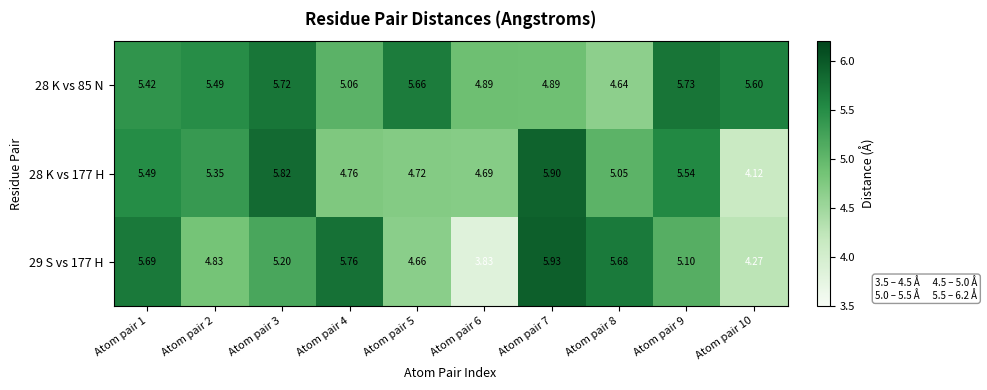

Is the value of 28 K vs 177 H at Atom pair 8 greater than the value of 29 S vs 177 H at Atom pair 10?

Yes